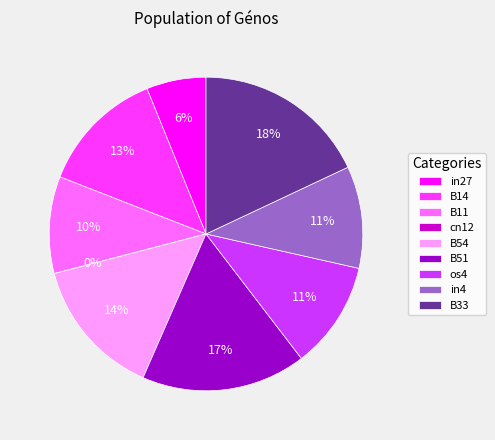

Which slice is the smallest?

cn12